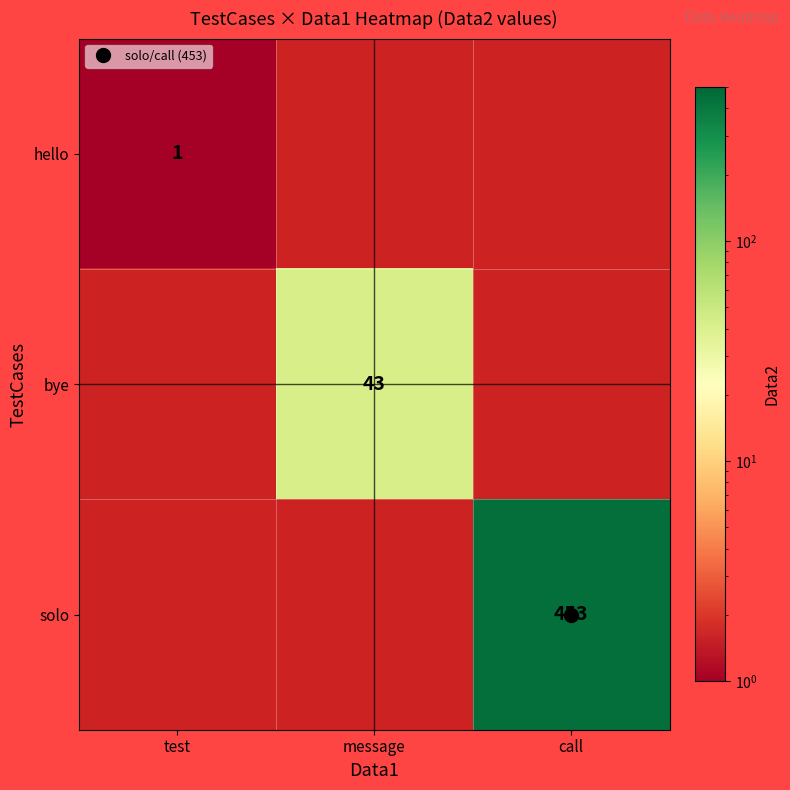

At which category does the chart reach its peak across all series?

call